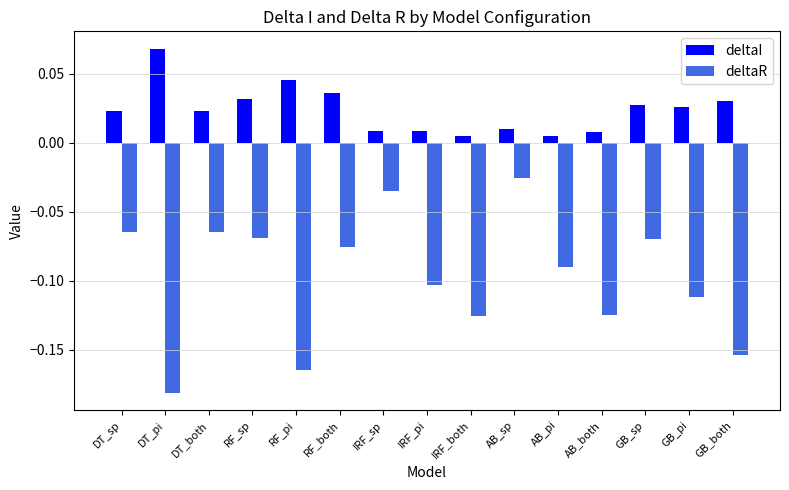

Which label corresponds to the smallest value in the chart?

DT_pi